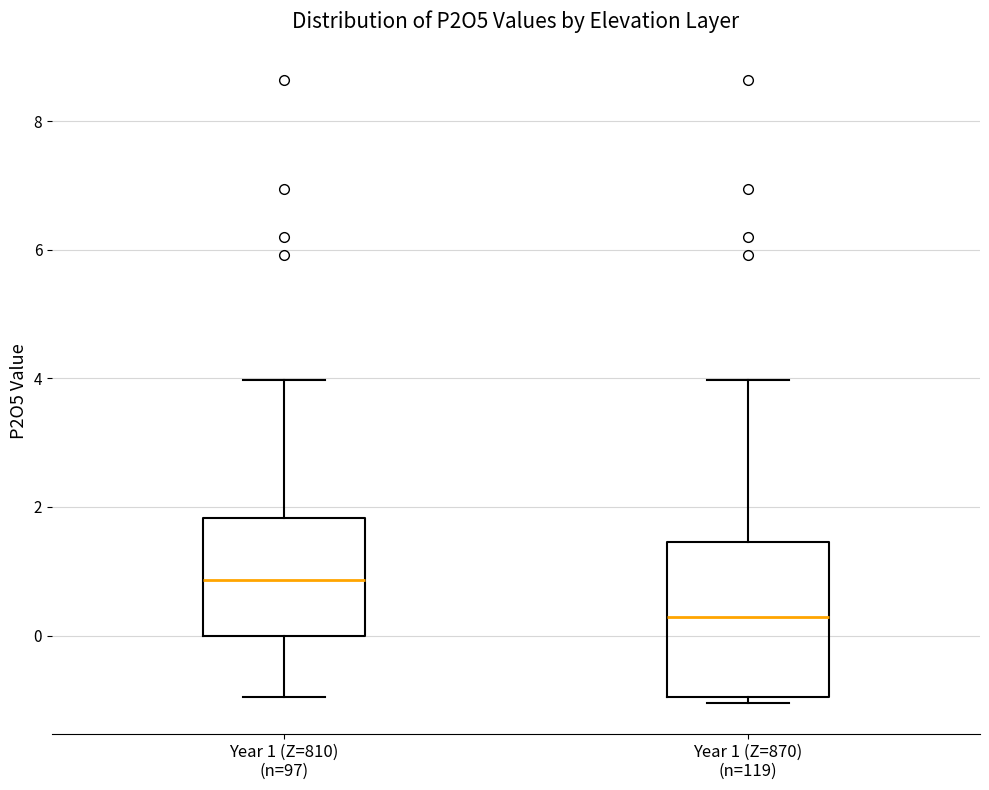

Comparing the boxes themselves (not the whiskers), which one is the tallest?

Year 1 (Z=870) (n=119)